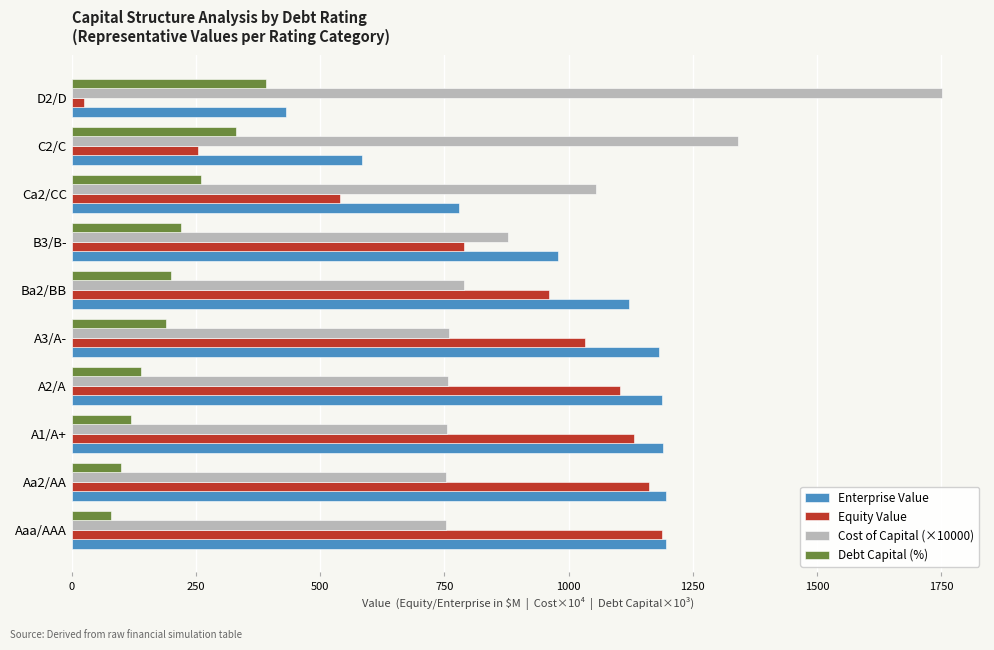

At how many categories does at least one series exceed 1294?

2